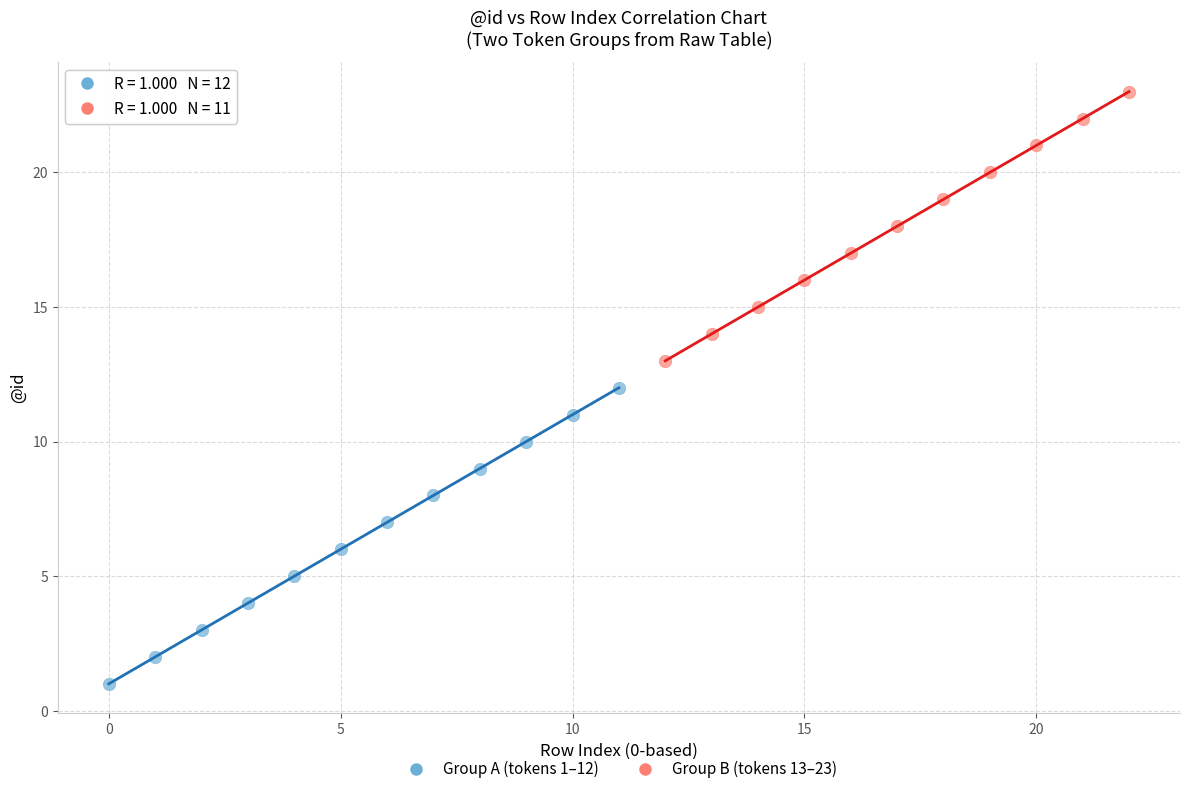

Which series contains the highest Y value?

Group B (tokens 13–23)